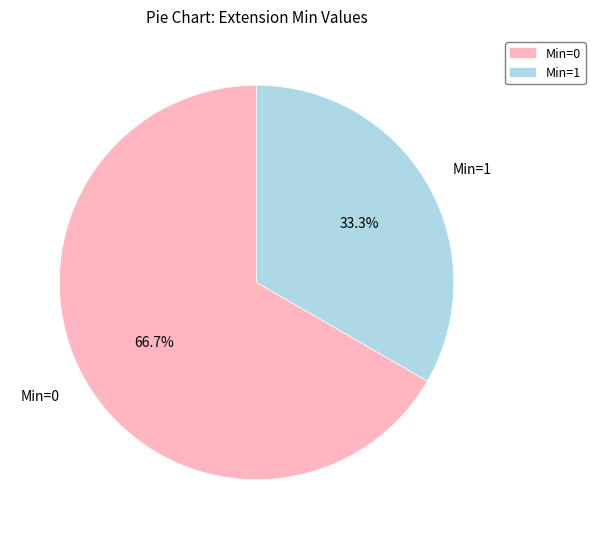

Between Min=1 and Min=0, which is larger?

Min=0